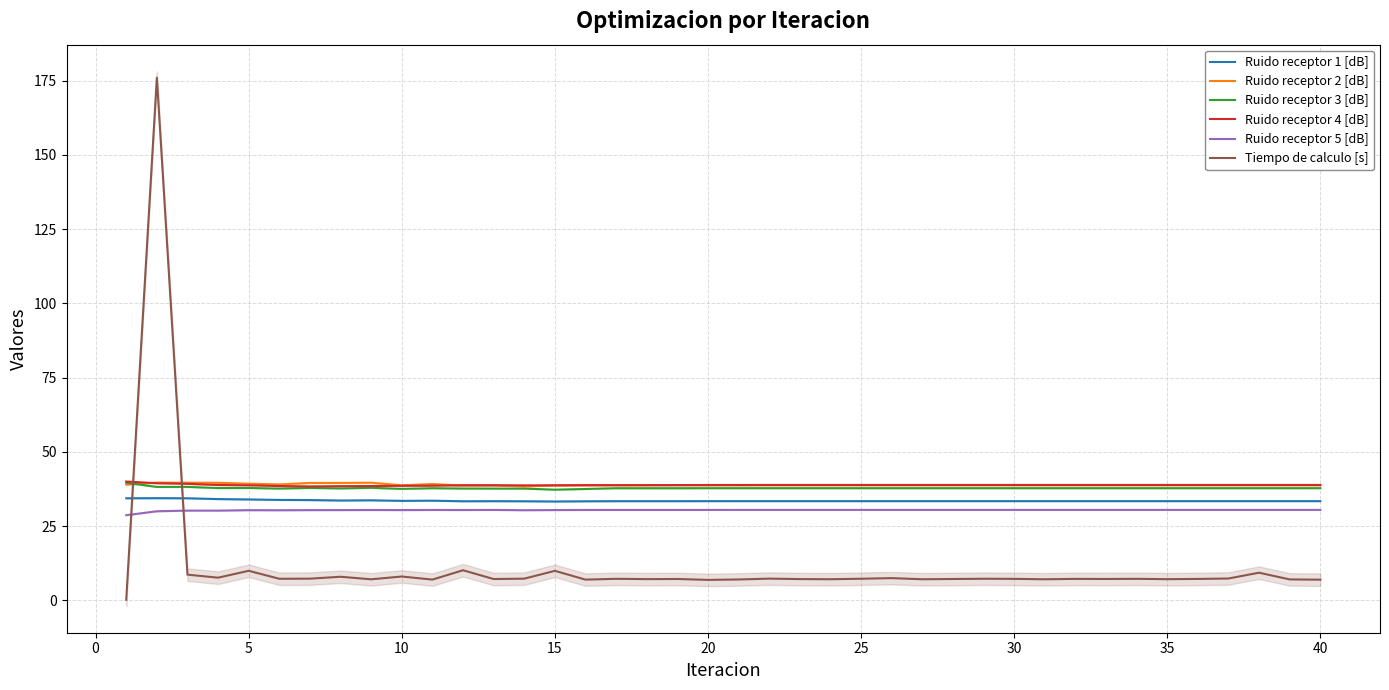

True or false: Ruido receptor 1 [dB] and Ruido receptor 3 [dB] cross at least once.

False